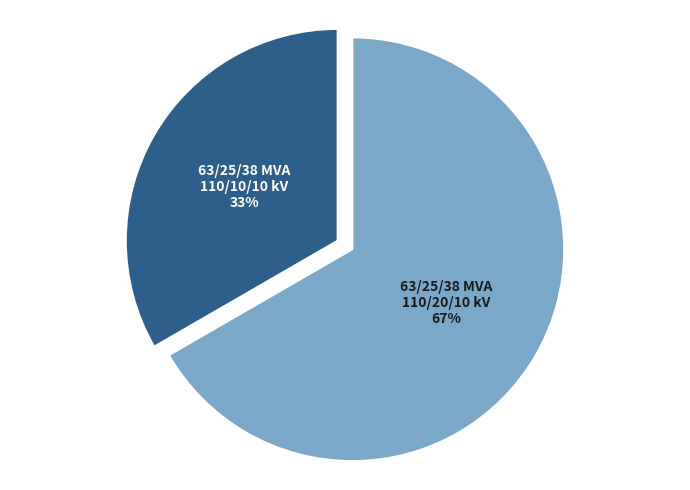

To the nearest percent, what is the average slice percentage?

50%